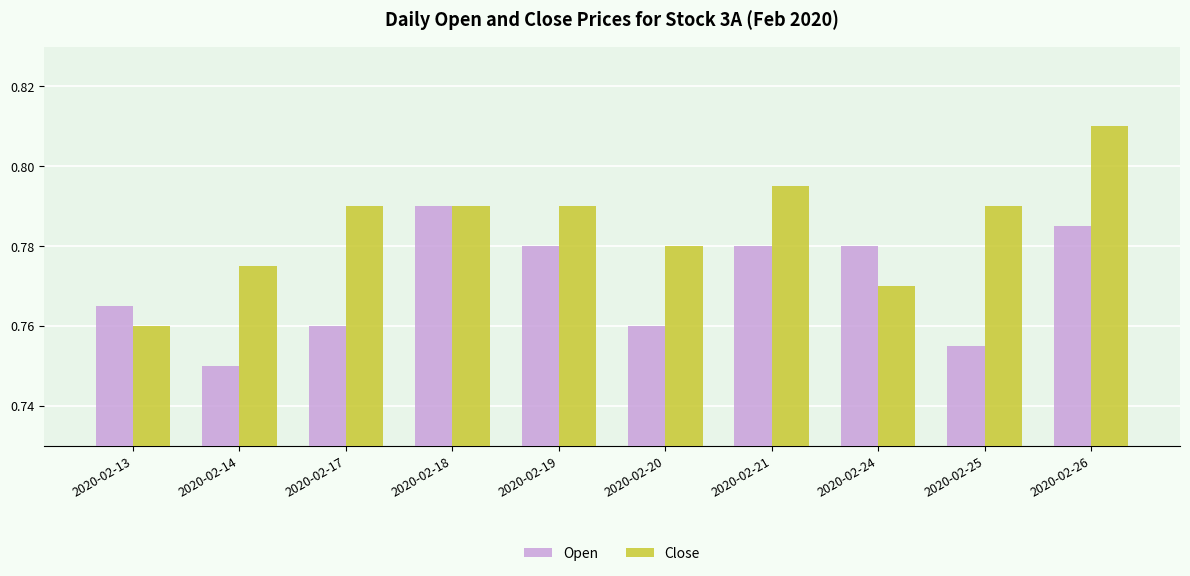

What is the total value across all series at 2020-02-24?

1.6